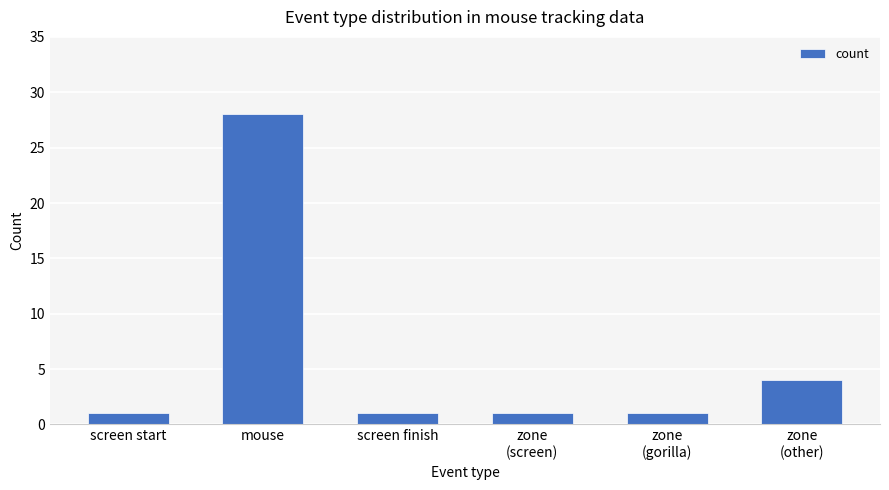

Is it true that the value at mouse is 10?

False